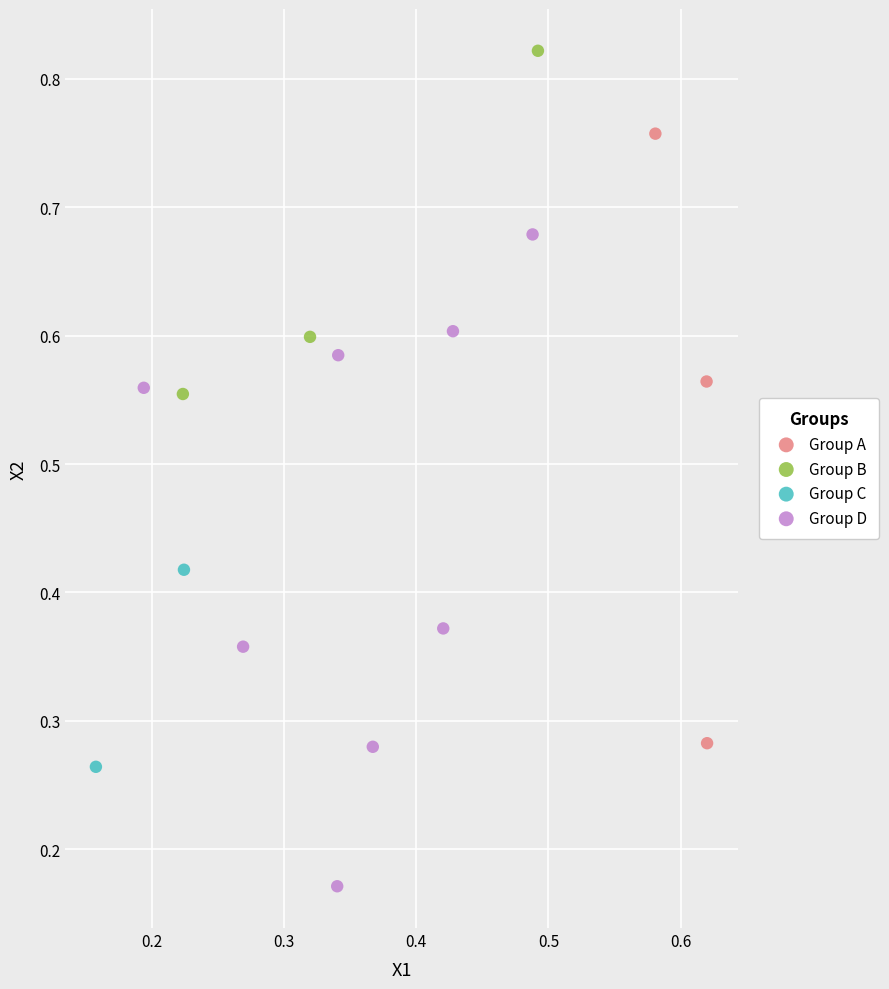

Which series reaches the minimum Y coordinate?

Group D